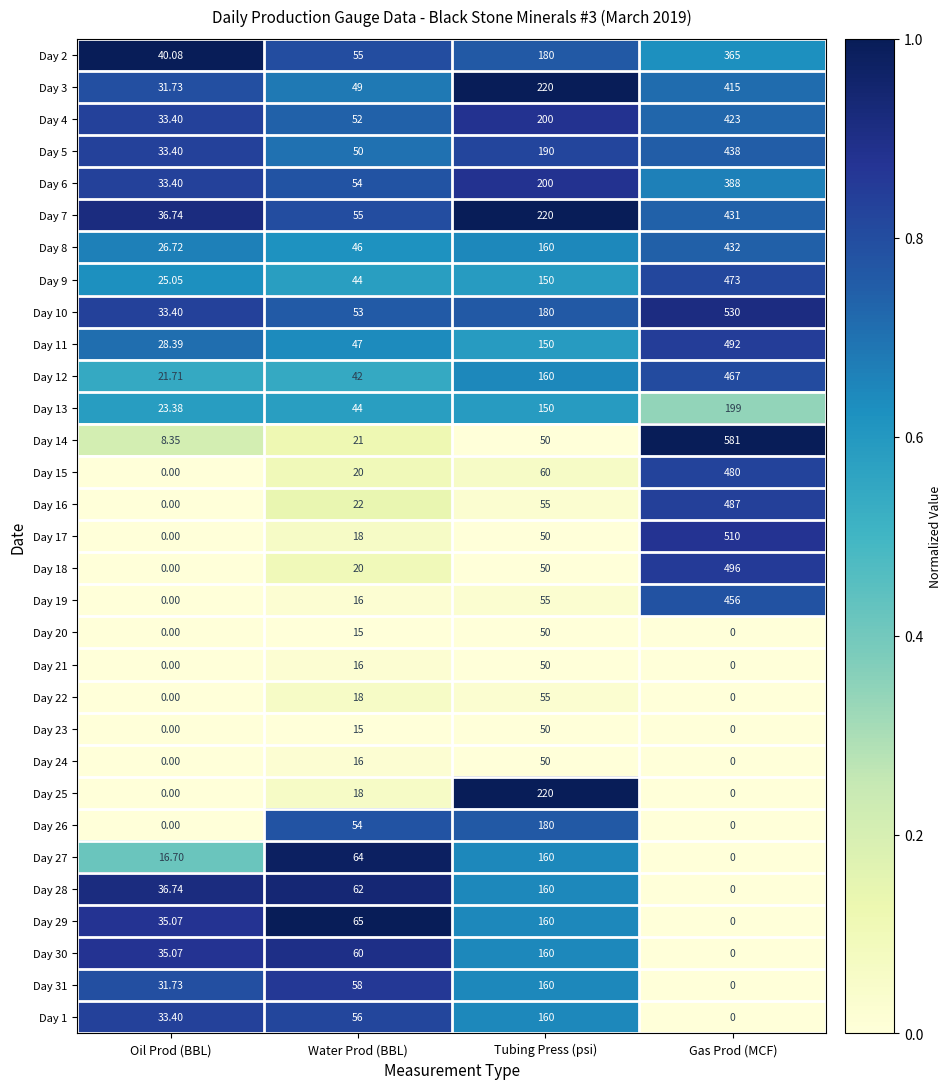

At which label is Day 5 closest to 235?

Tubing Press (psi)